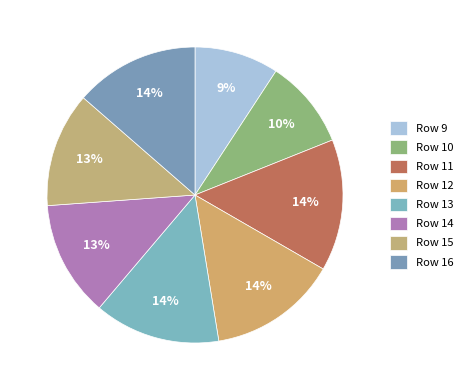

To the nearest percent, what portion does Row 12 represent?

14%